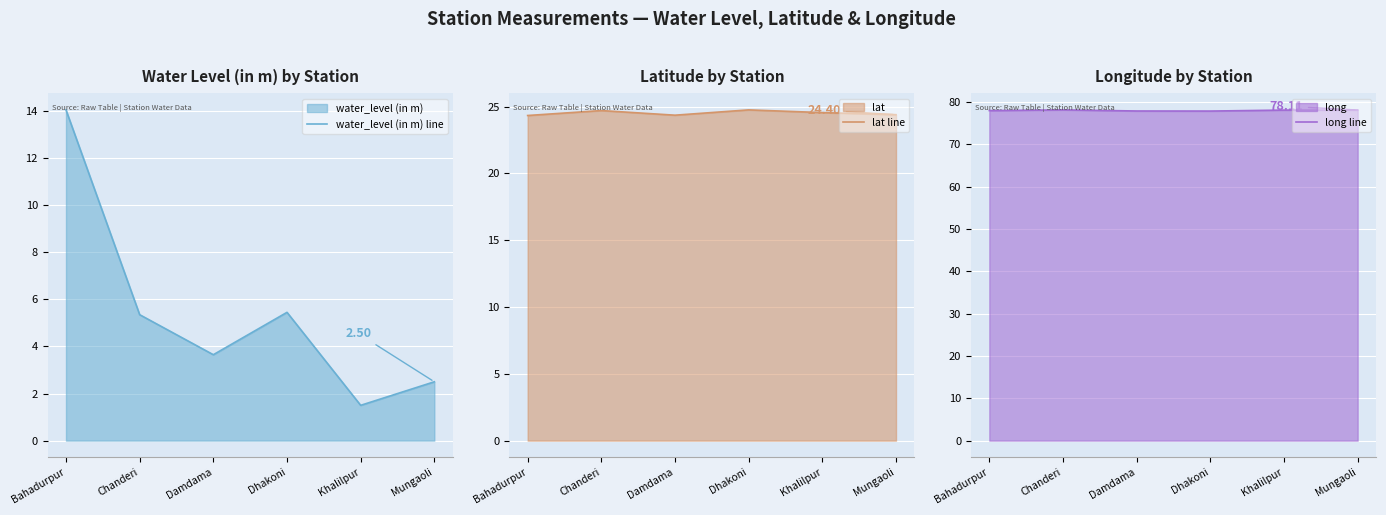

Reading right to left, what are all the values shown in this chart?

water_level (in m) line: 2.5	1.5	5.5	3.6	5.3	14.1
lat line: 24.4	24.6	24.8	24.4	24.7	24.3
long line: 78.1	78.1	77.9	77.9	78.1	78.0